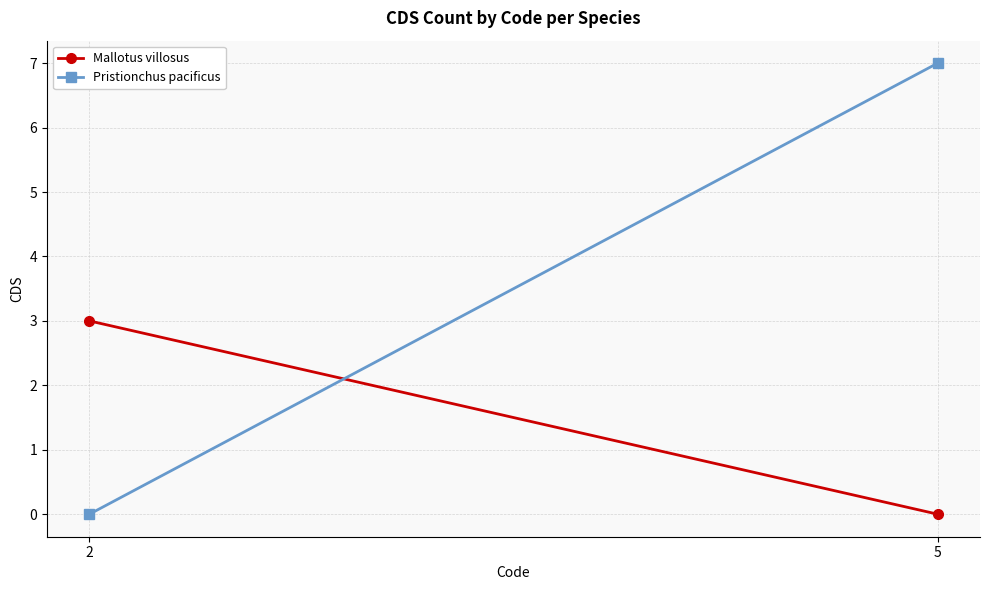

Rank the series by their average value, from lowest to highest.

Mallotus villosus, Pristionchus pacificus